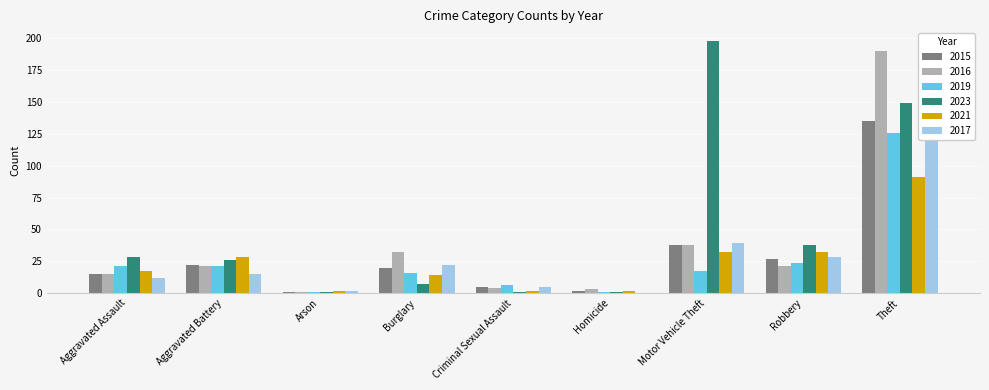

Reading right to left, what are all the values shown in this chart?

2015: 135	27	38	2	5	20	1	22	15
2016: 190	21	38	3	4	32	1	21	15
2019: 126	24	17	1	6	16	1	21	21
2023: 149	38	198	1	1	7	1	26	28
2021: 91	32	32	2	2	14	2	28	17
2017: 143	28	39	0	5	22	2	15	12